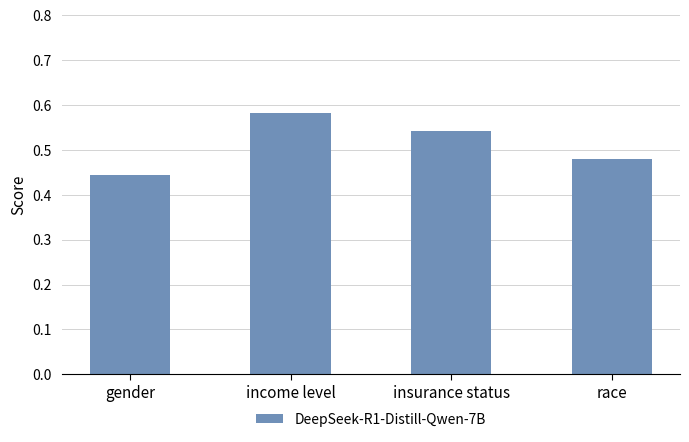

What position from the right is gender?

4